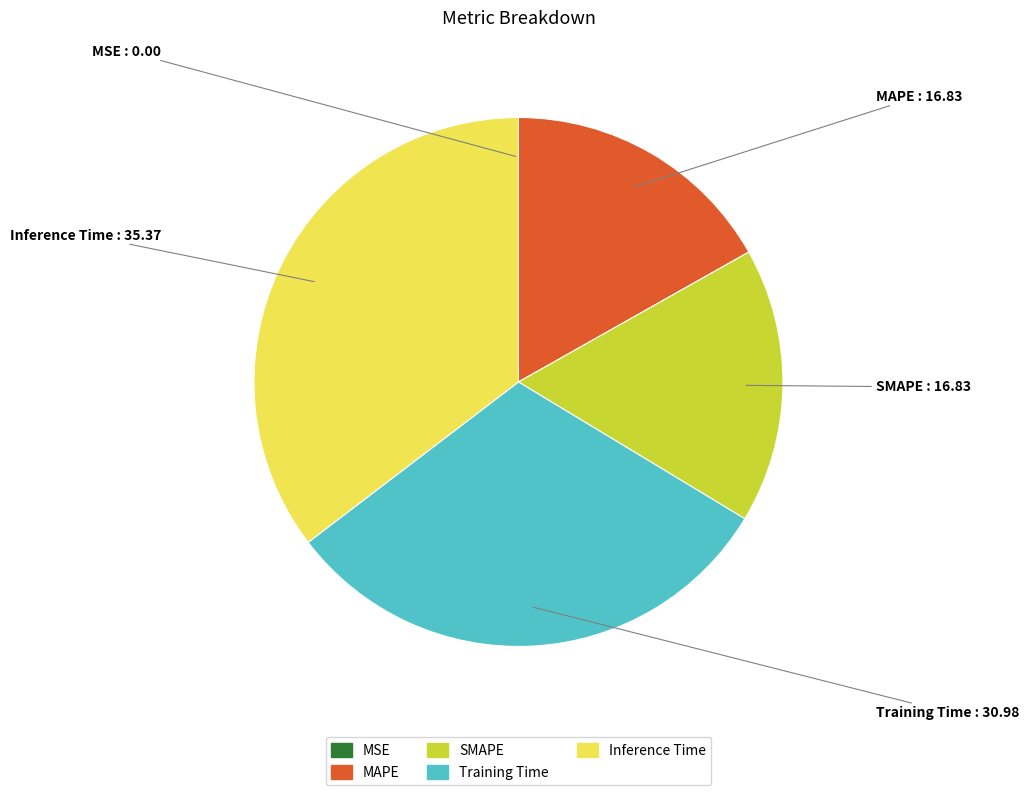

True or false: SMAPE accounts for 10% of the total.

False